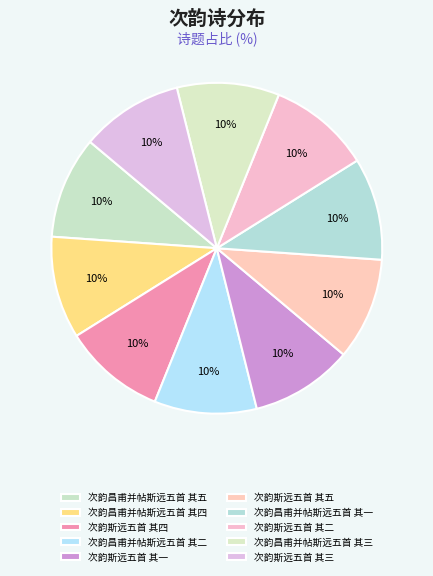

True or false: 次韵斯远五首 其三 accounts for 10% of the total.

True